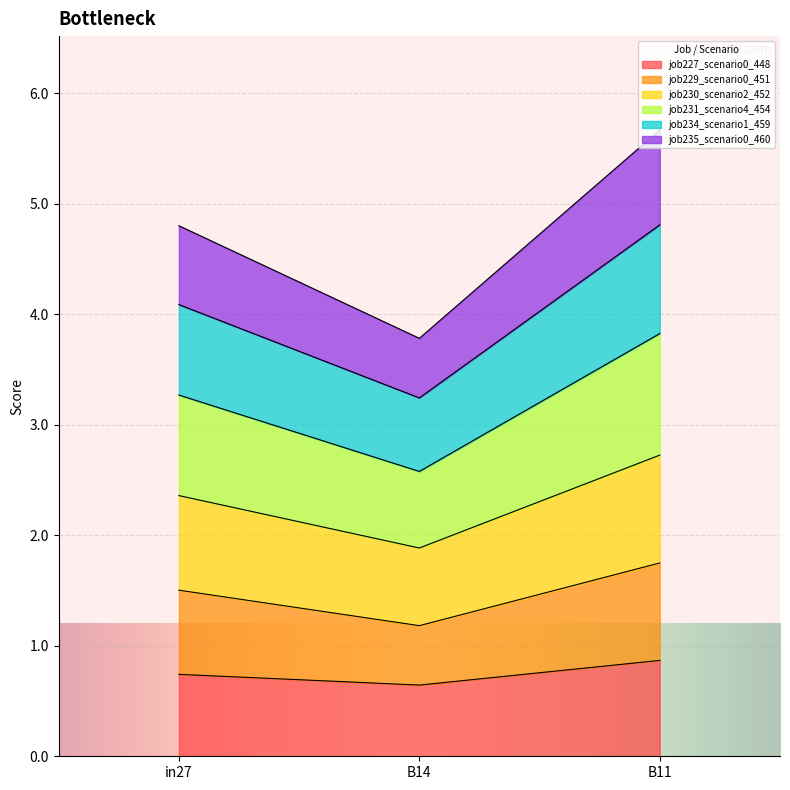

True or false: job227_scenario0_448 has a value of 0.9 at B11.

True